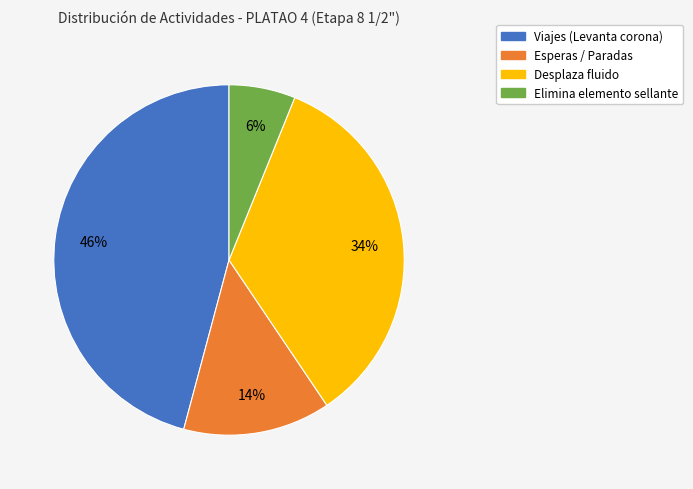

Does any single category account for the majority?

No